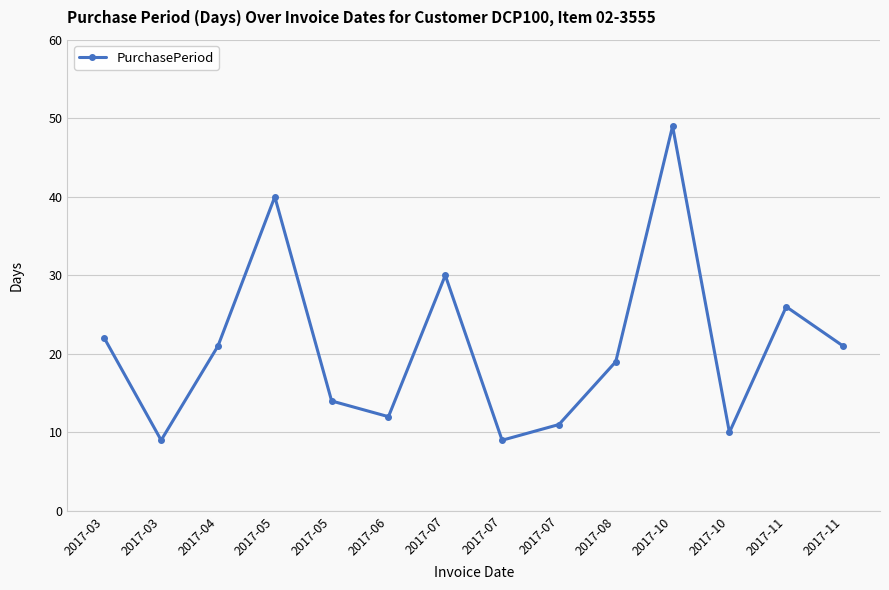

Where is the first local maximum?

2017-05